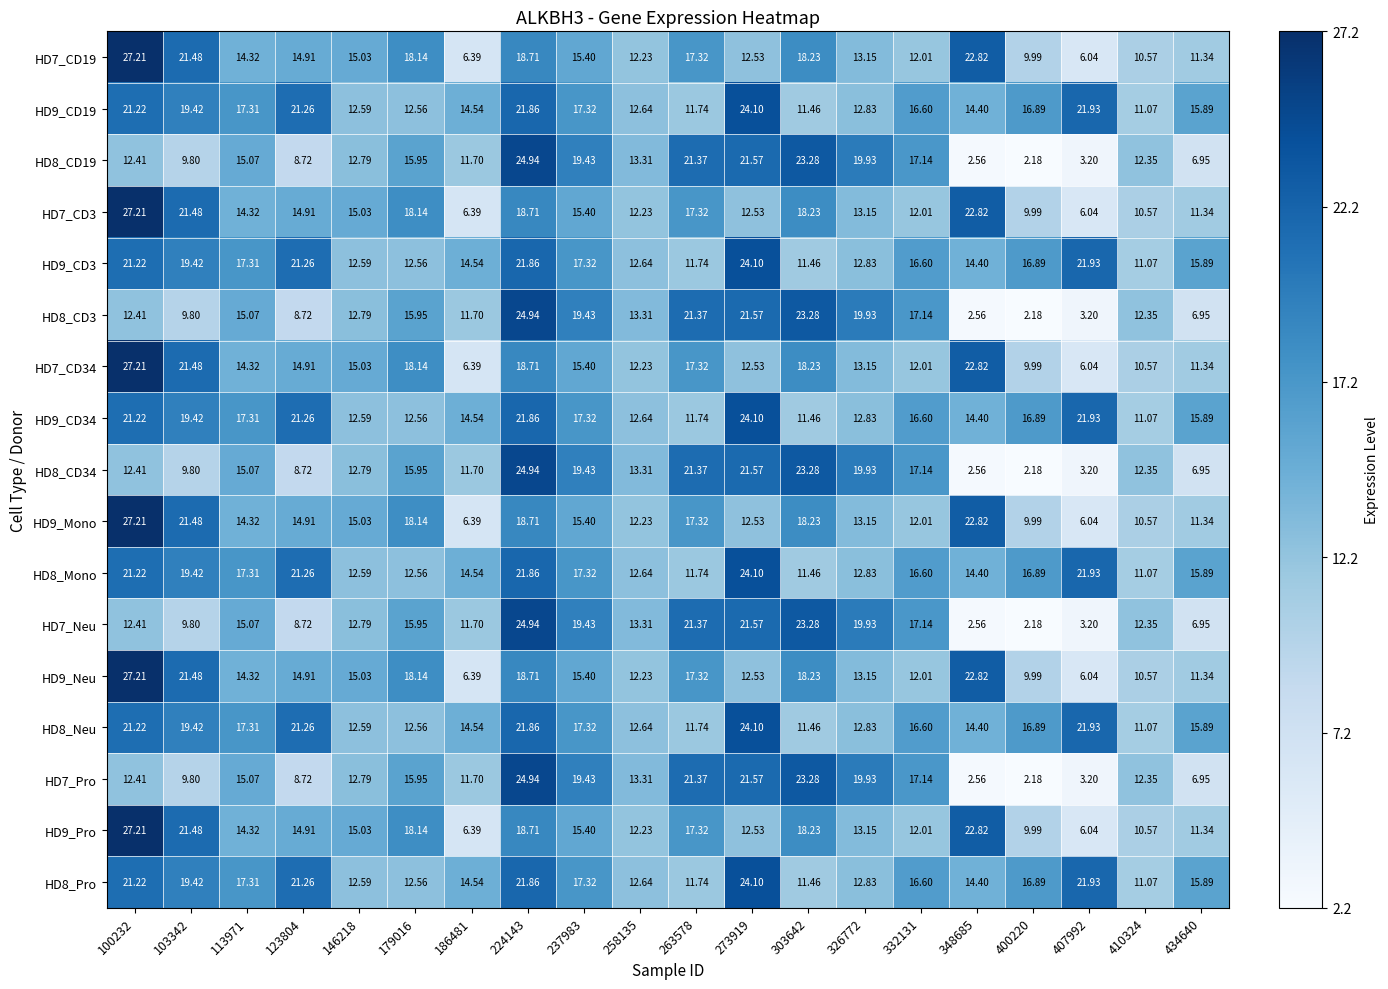

Is the value of HD9_Pro at 410324 greater than the value of HD8_CD34 at 100232?

No